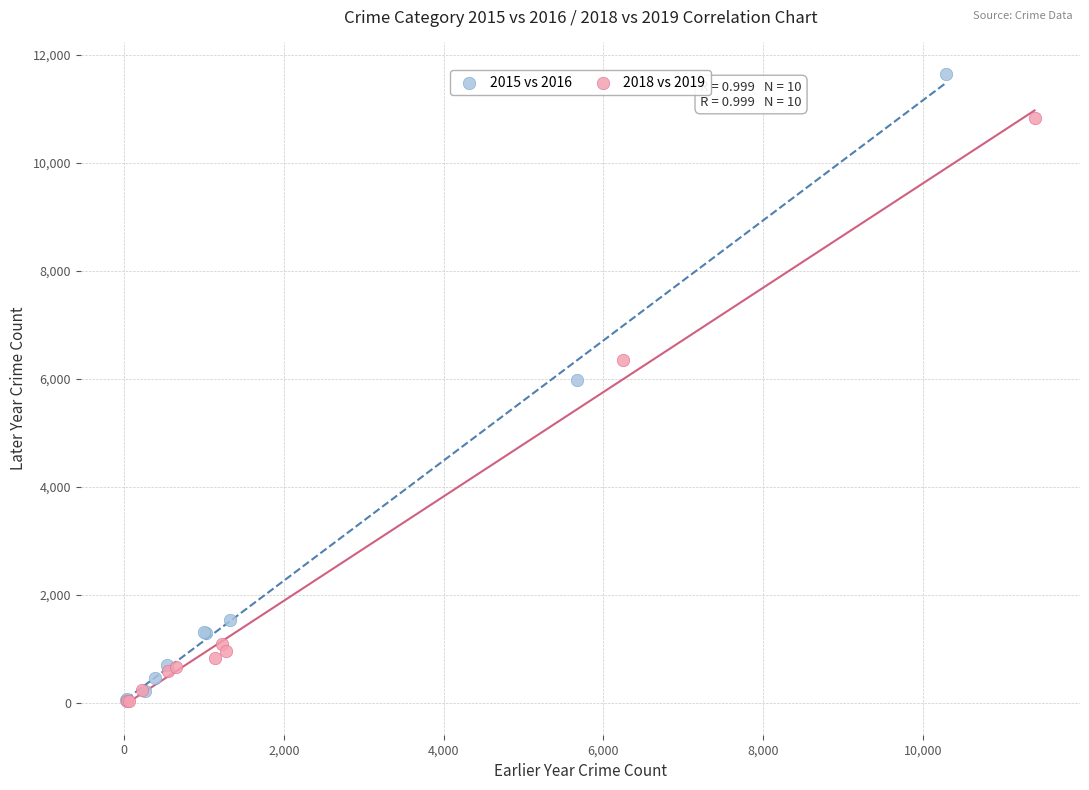

Which series has the largest Y range (max minus min)?

2015 vs 2016